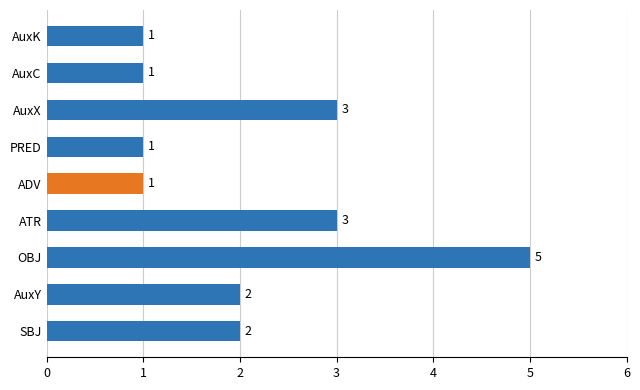

Count the values in the range 1 to 3.

8